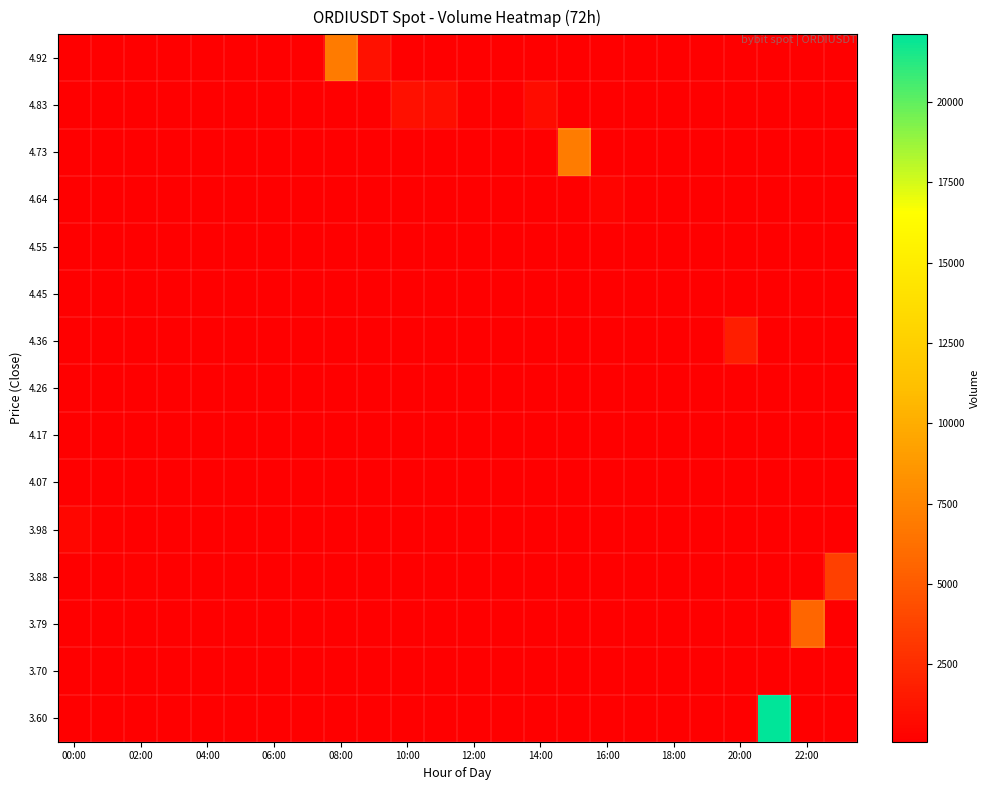

What is the greatest value displayed?

22108.4